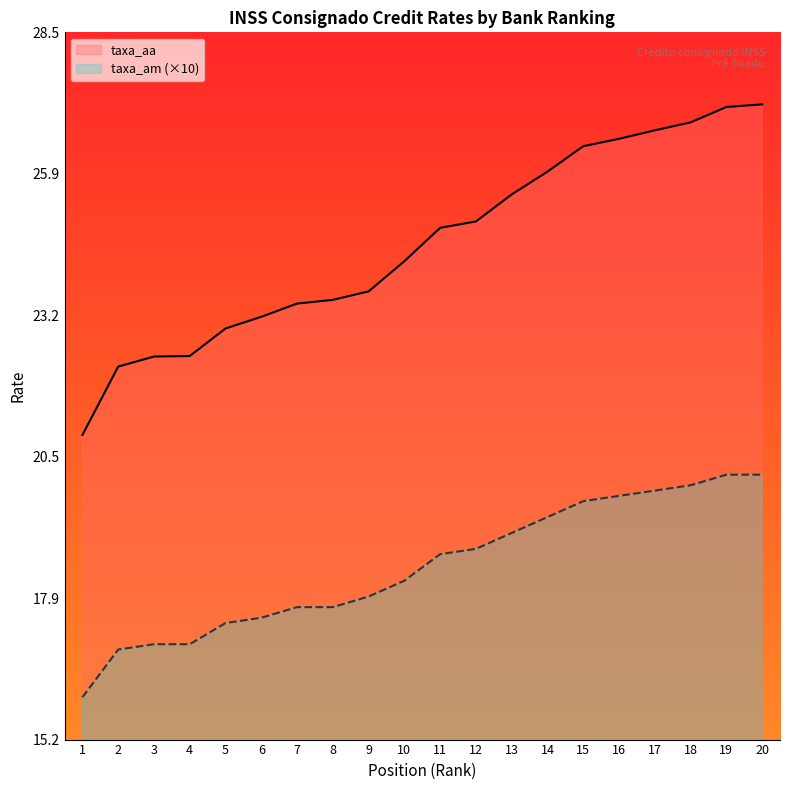

True or false: taxa_am and taxa_aa cross at least once.

False